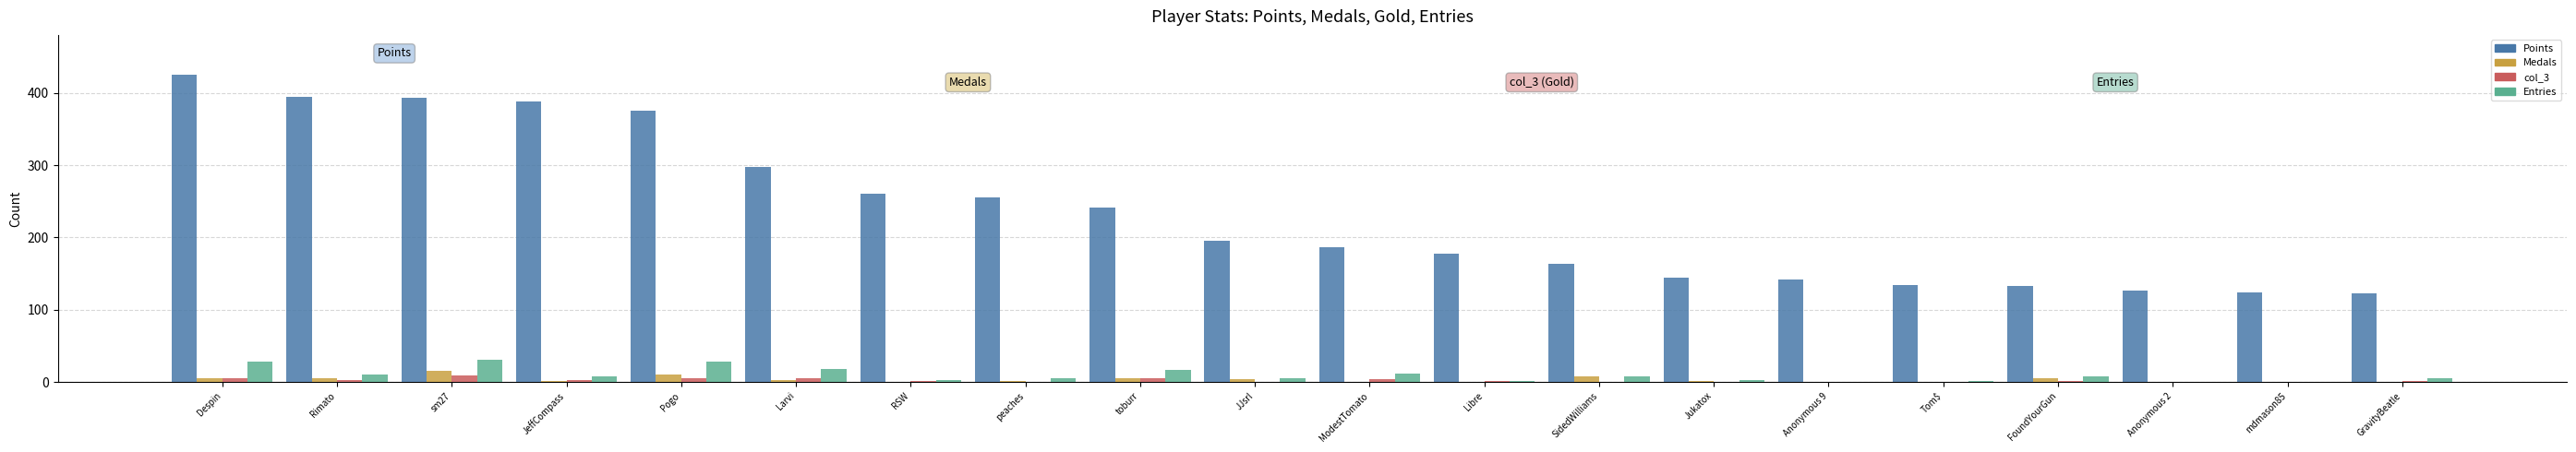

The value of Points at RSW is 408. True or false?

False